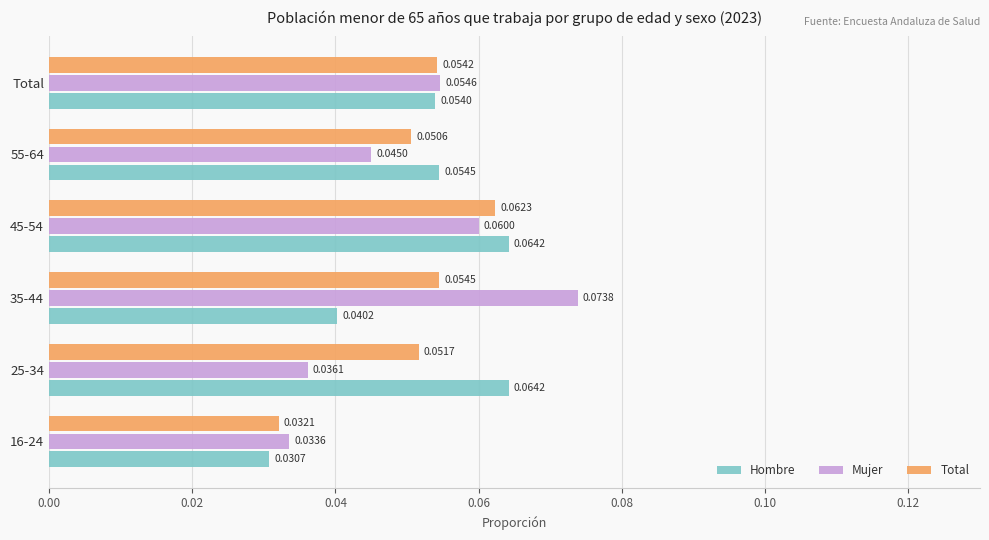

Which series has the widest spread of values?

Mujer